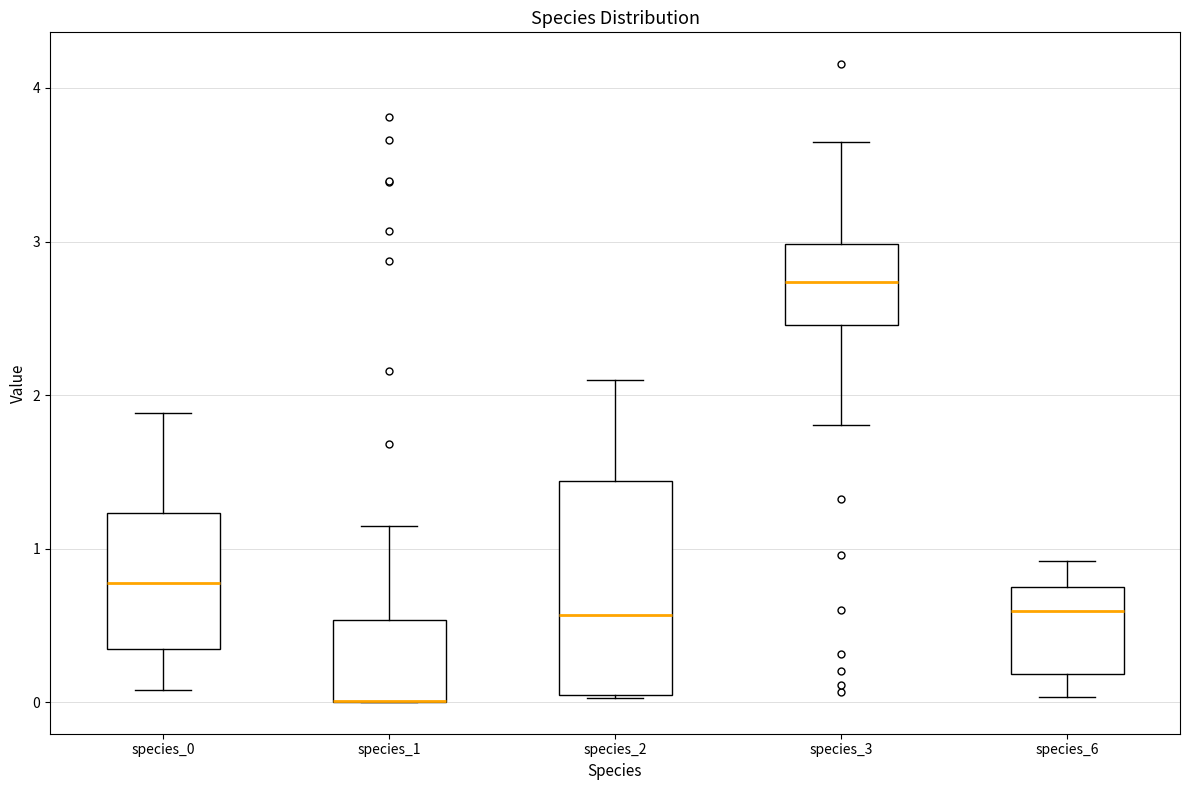

Which box is the tallest, from its lower edge to its upper edge?

species_2